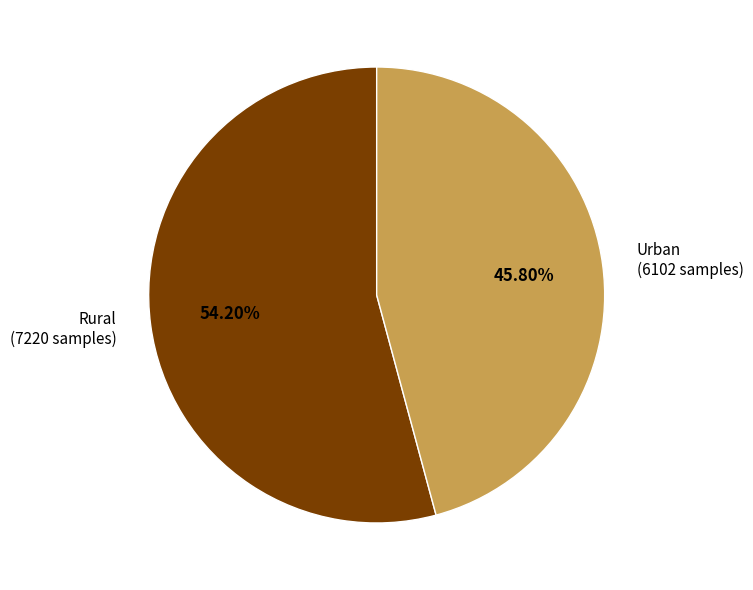

How many segments does this pie chart have?

2